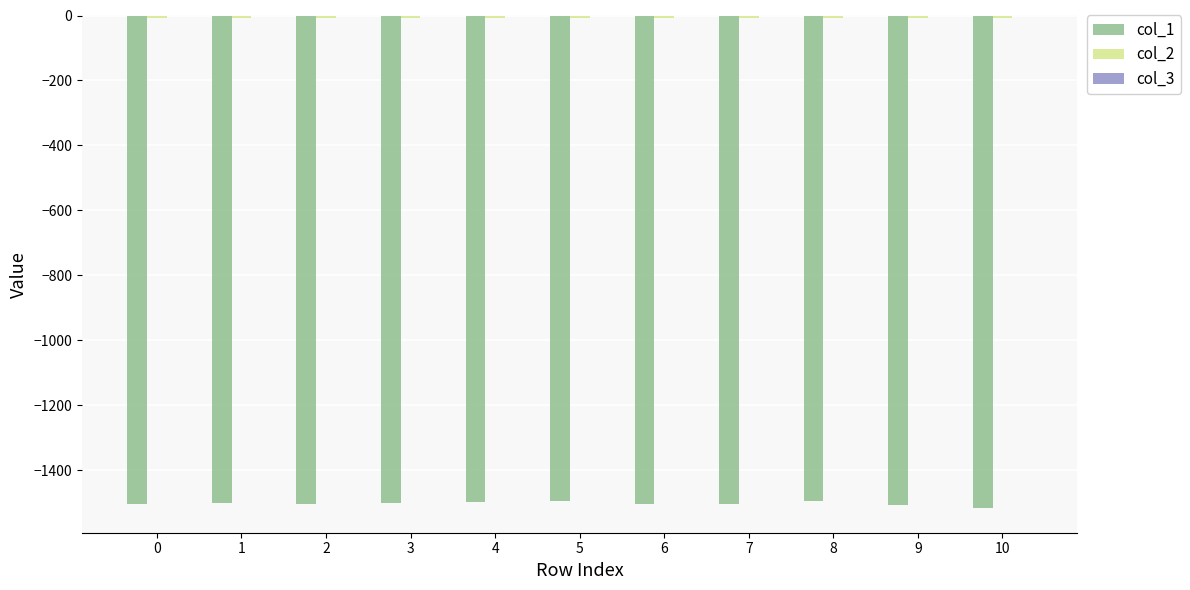

What is the sum of all col_1 values?

-16540.6